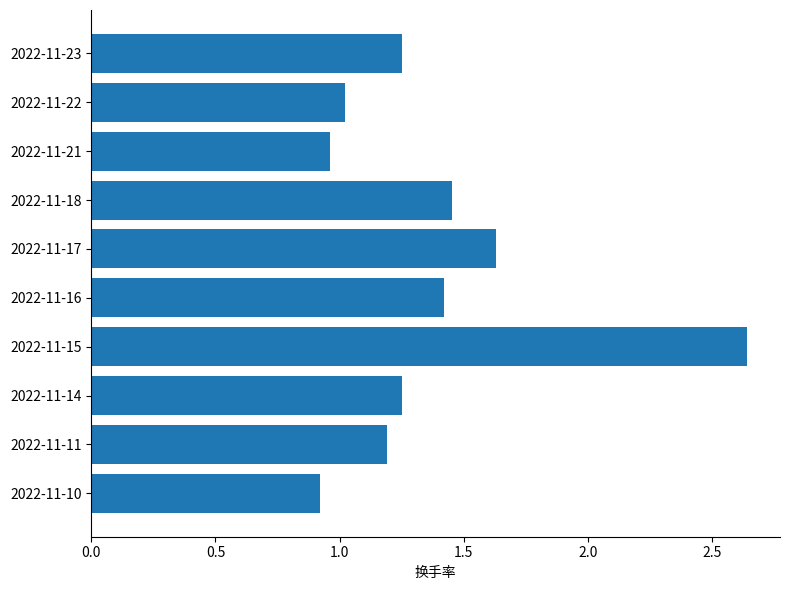

What is the change in value from 2022-11-23 to 2022-11-15?

+1.4